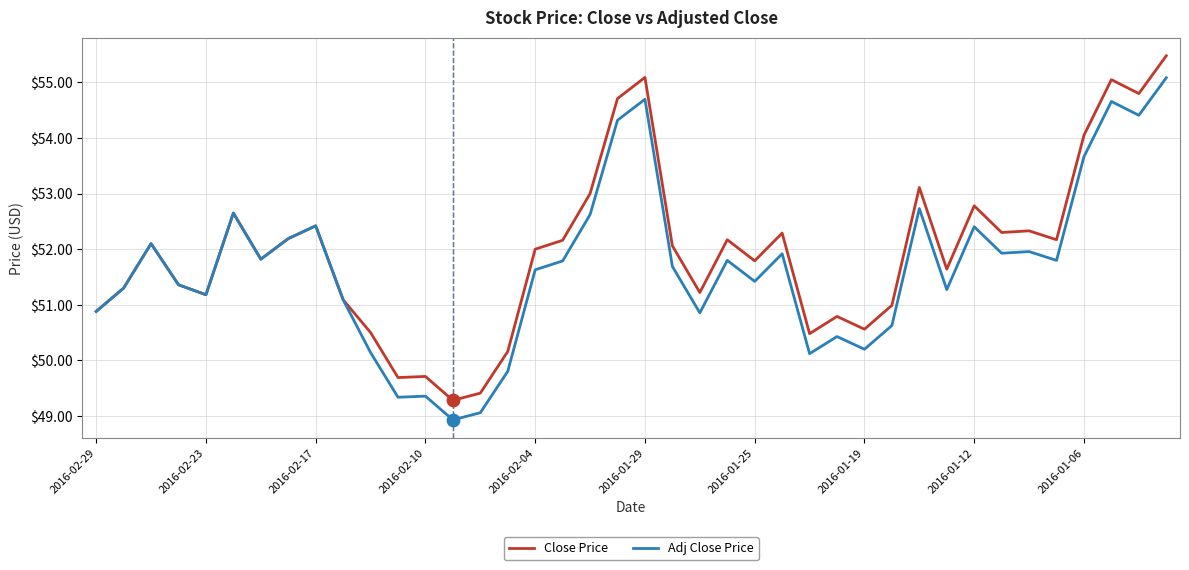

What is the highest value of the Adj Close Price series?

55.1